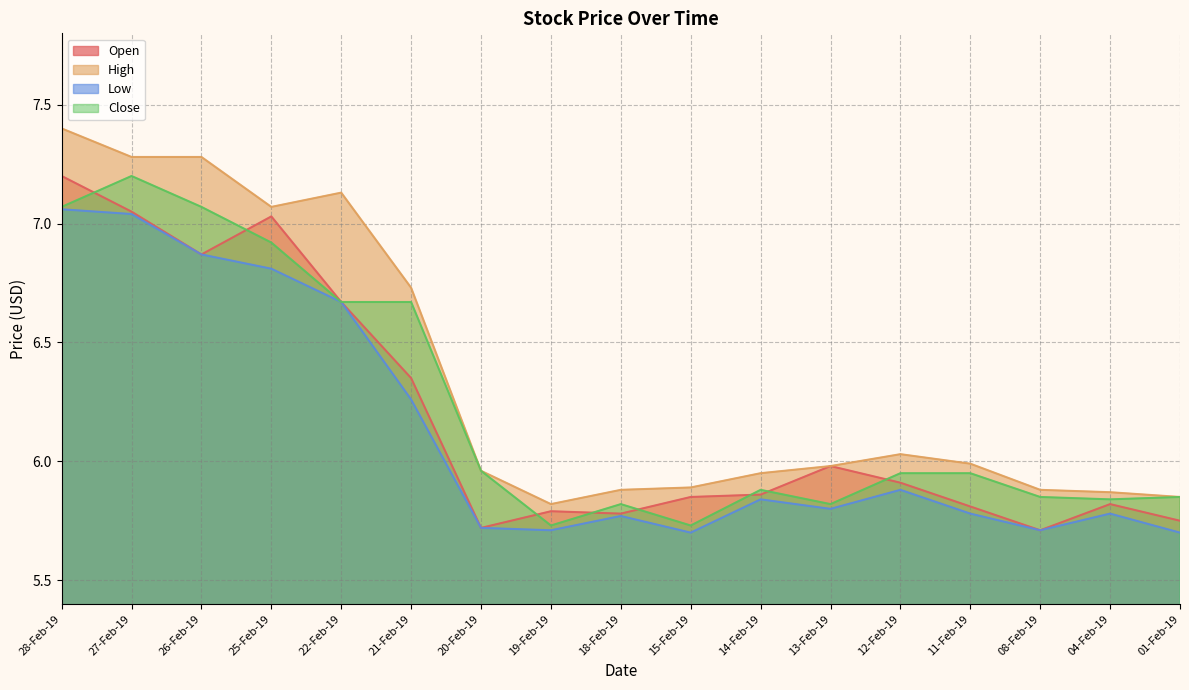

True or false: High and Open cross at least once.

False